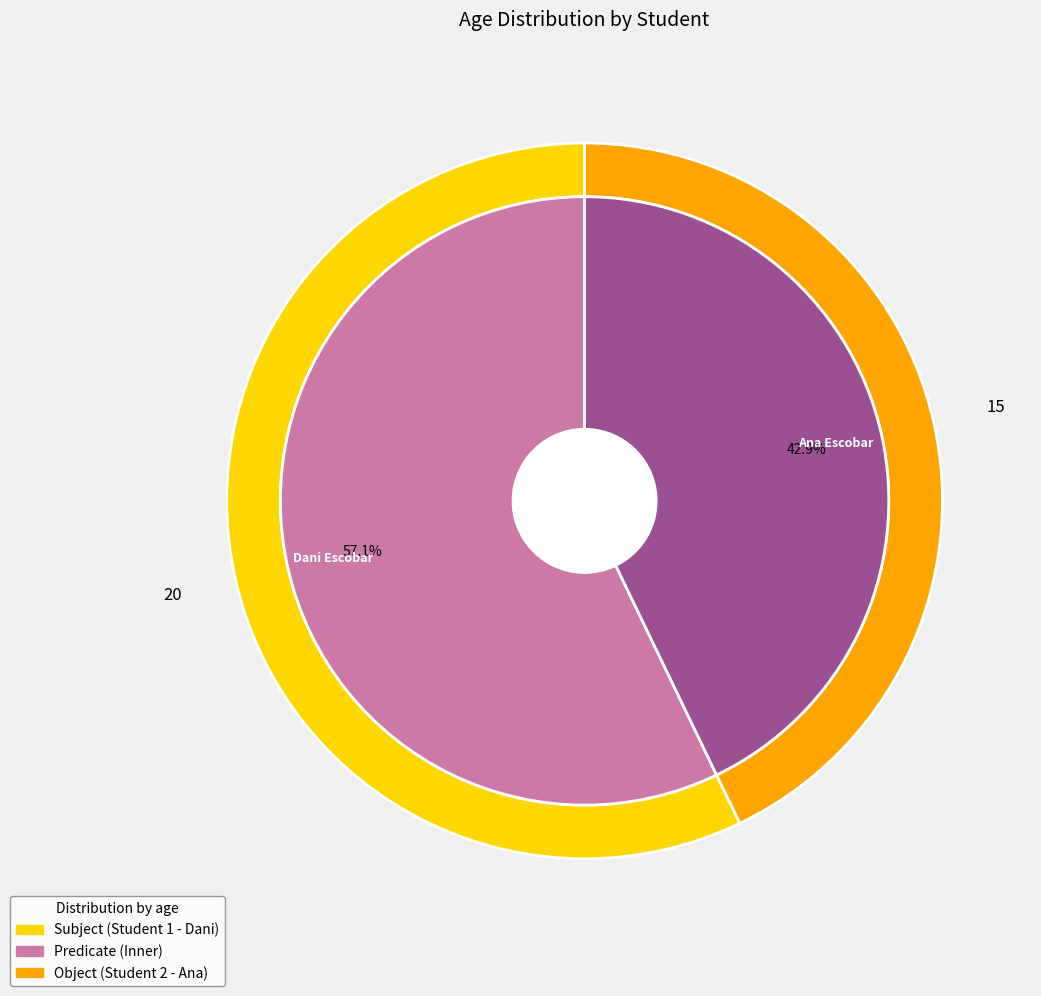

Is the sum of 2 and 1 greater than half?

Yes